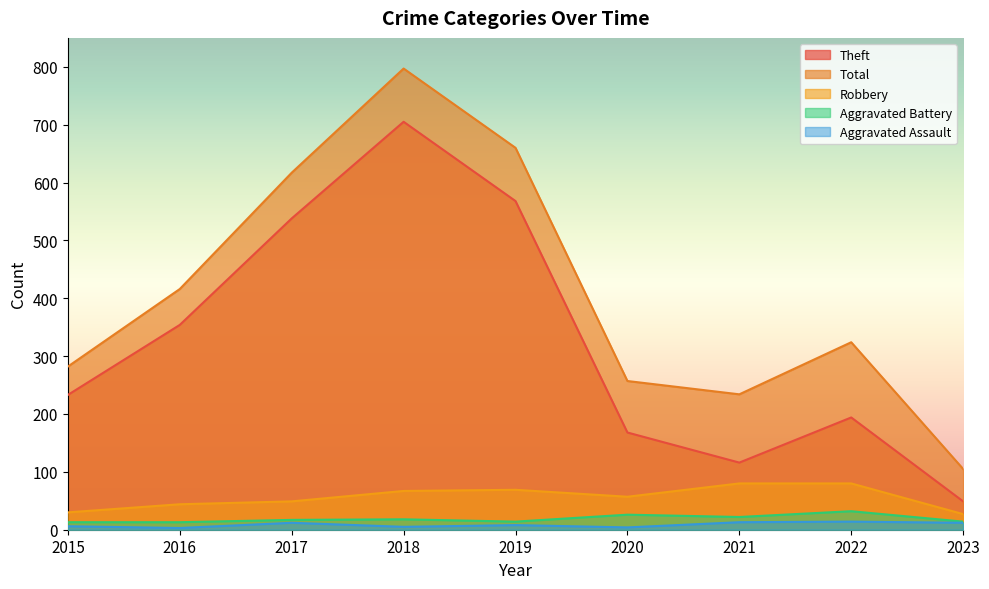

True or false: Aggravated Assault has a value of 14 at 2022.

True